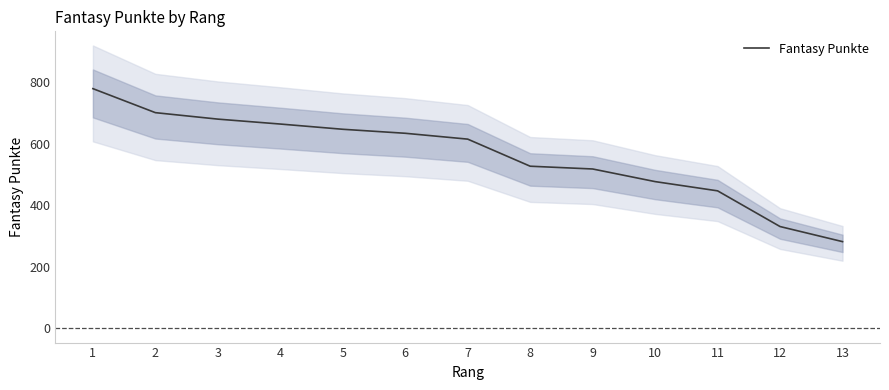

Count the number of values greater than 615.

6